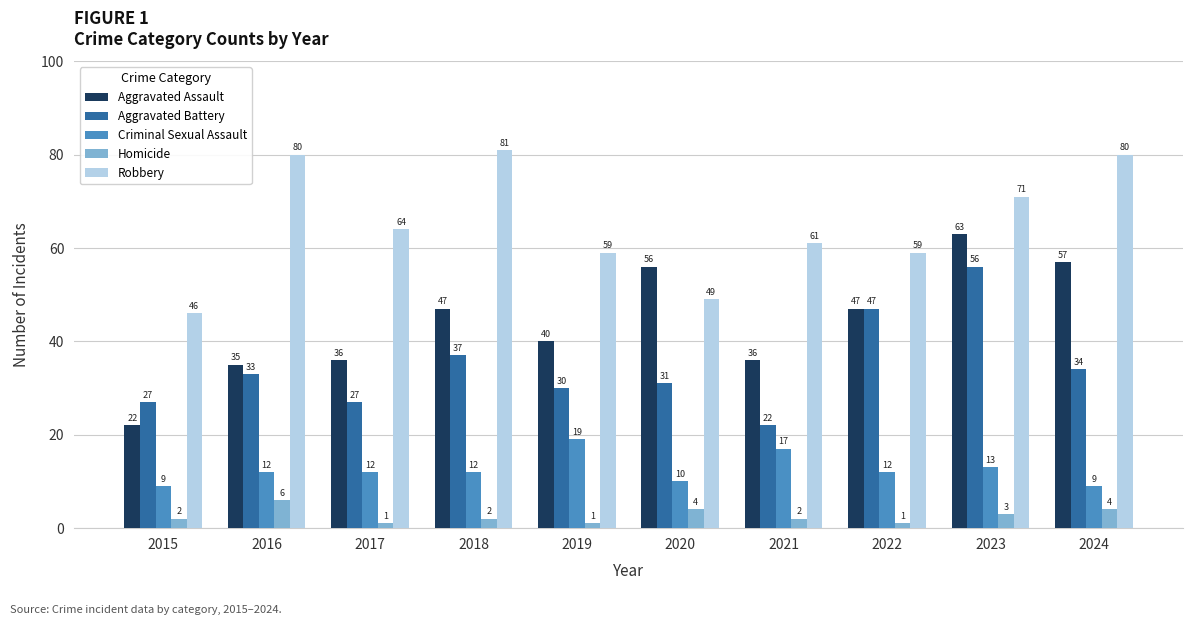

At which category is the sum across all series the highest?

2023